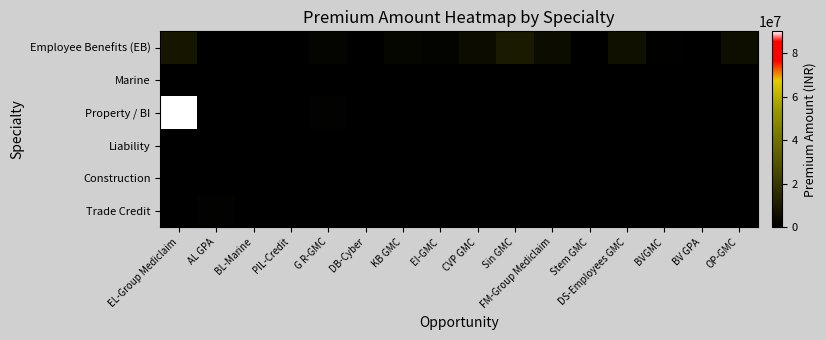

Reading right to left, what are all the values shown in this chart?

Employee Benefits (EB): OP-GMC=5000000	BV GPA=210000	BVGMC=600000	DS-Employees GMC=6000000	Stem GMC=0	FM-Group Mediclaim=4500000	Sin GMC=9500000	CVP GMC=4500000	EI-GMC=1400000	KB GMC=2500000	DB-Cyber=500000	G R-GMC=2000000	PIL-Credit=0	BL-Marine=0	AL GPA=200000	EL-Group Mediclaim=8000000
Marine: OP-GMC=0	BV GPA=0	BVGMC=0	DS-Employees GMC=0	Stem GMC=0	FM-Group Mediclaim=0	Sin GMC=0	CVP GMC=0	EI-GMC=0	KB GMC=0	DB-Cyber=0	G R-GMC=0	PIL-Credit=0	BL-Marine=0	AL GPA=0	EL-Group Mediclaim=0
Property / BI: OP-GMC=0	BV GPA=0	BVGMC=0	DS-Employees GMC=0	Stem GMC=0	FM-Group Mediclaim=0	Sin GMC=0	CVP GMC=0	EI-GMC=0	KB GMC=0	DB-Cyber=0	G R-GMC=1000000	PIL-Credit=0	BL-Marine=300000	AL GPA=0	EL-Group Mediclaim=90000000
Liability: OP-GMC=0	BV GPA=0	BVGMC=0	DS-Employees GMC=0	Stem GMC=0	FM-Group Mediclaim=0	Sin GMC=0	CVP GMC=0	EI-GMC=0	KB GMC=0	DB-Cyber=300000	G R-GMC=300000	PIL-Credit=500000	BL-Marine=0	AL GPA=0	EL-Group Mediclaim=0
Construction: OP-GMC=0	BV GPA=0	BVGMC=0	DS-Employees GMC=0	Stem GMC=0	FM-Group Mediclaim=0	Sin GMC=0	CVP GMC=0	EI-GMC=0	KB GMC=0	DB-Cyber=0	G R-GMC=0	PIL-Credit=500000	BL-Marine=300000	AL GPA=0	EL-Group Mediclaim=0
Trade Credit: OP-GMC=0	BV GPA=0	BVGMC=0	DS-Employees GMC=0	Stem GMC=0	FM-Group Mediclaim=0	Sin GMC=0	CVP GMC=0	EI-GMC=0	KB GMC=0	DB-Cyber=0	G R-GMC=0	PIL-Credit=0	BL-Marine=0	AL GPA=1200000	EL-Group Mediclaim=0